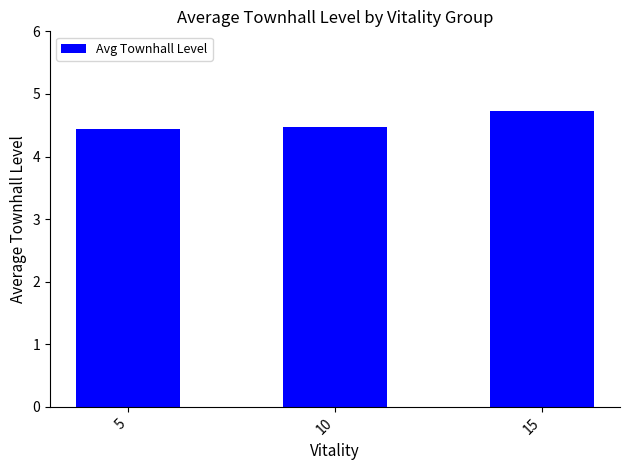

Reading left to right, extract all data points from this chart.

5=4.4	10=4.5	15=4.7